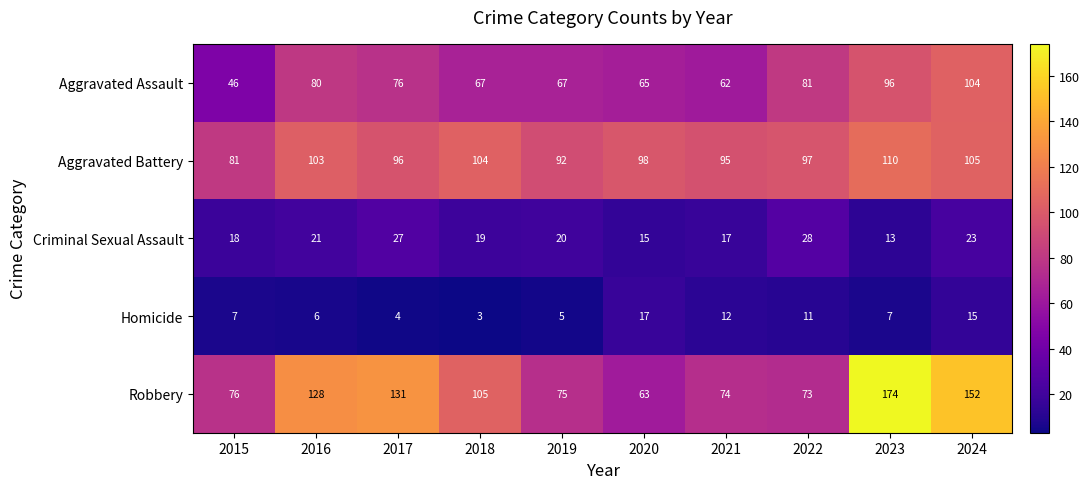

Which series has the largest total across all categories?

Robbery